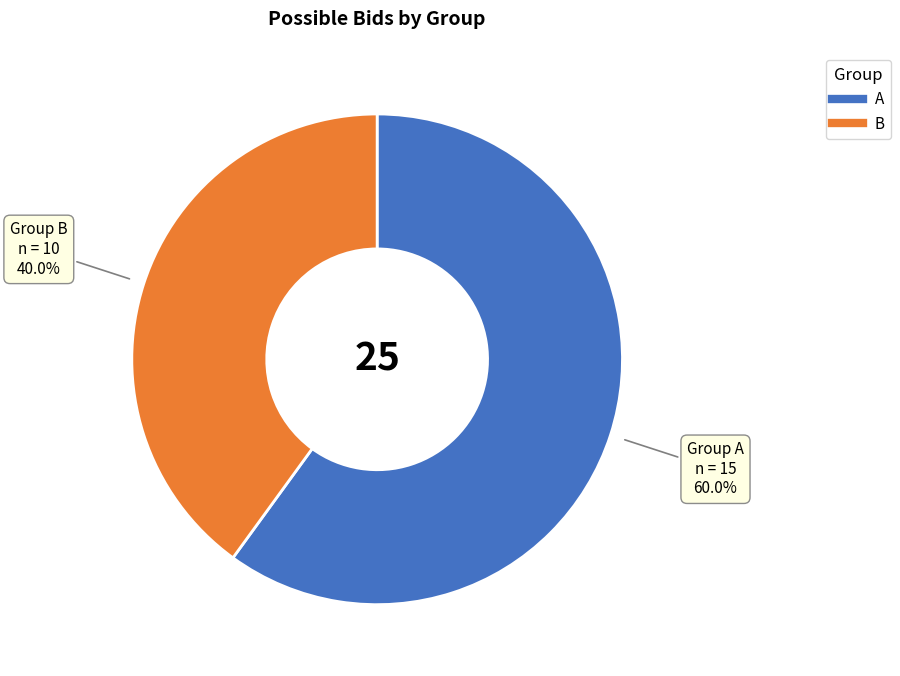

Combined, do A and B account for over 50%?

Yes